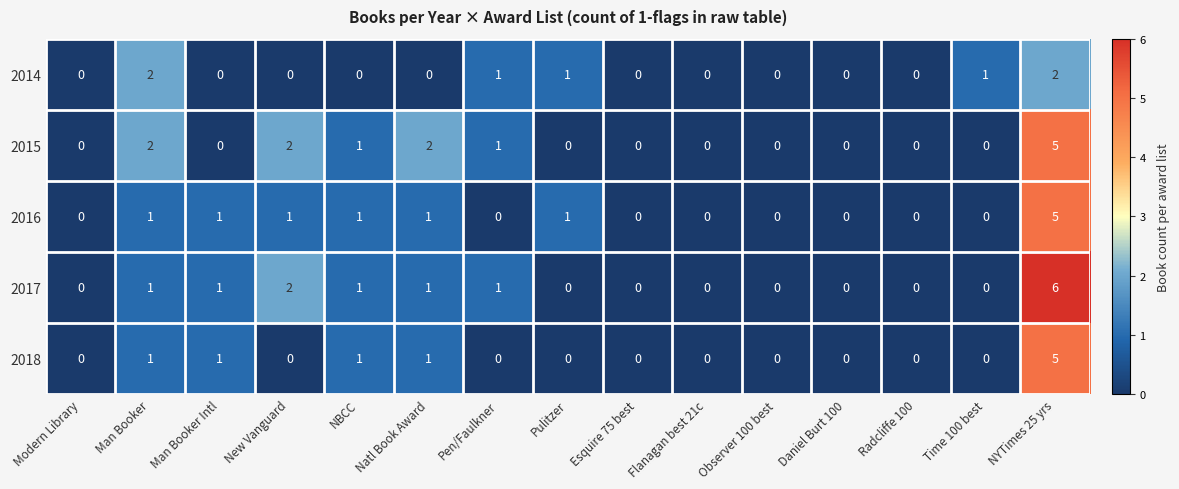

Which series changed the most between Observer 100 best and NYTimes 25 yrs?

2017